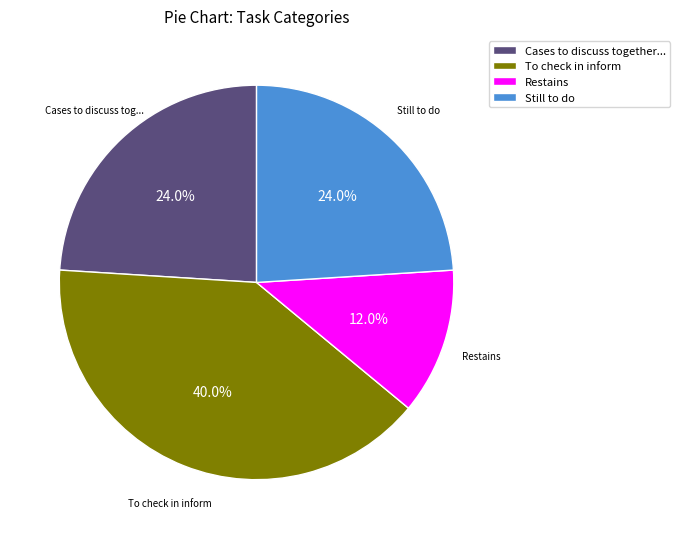

Which has a higher value, Still to do or To check in inform?

To check in inform